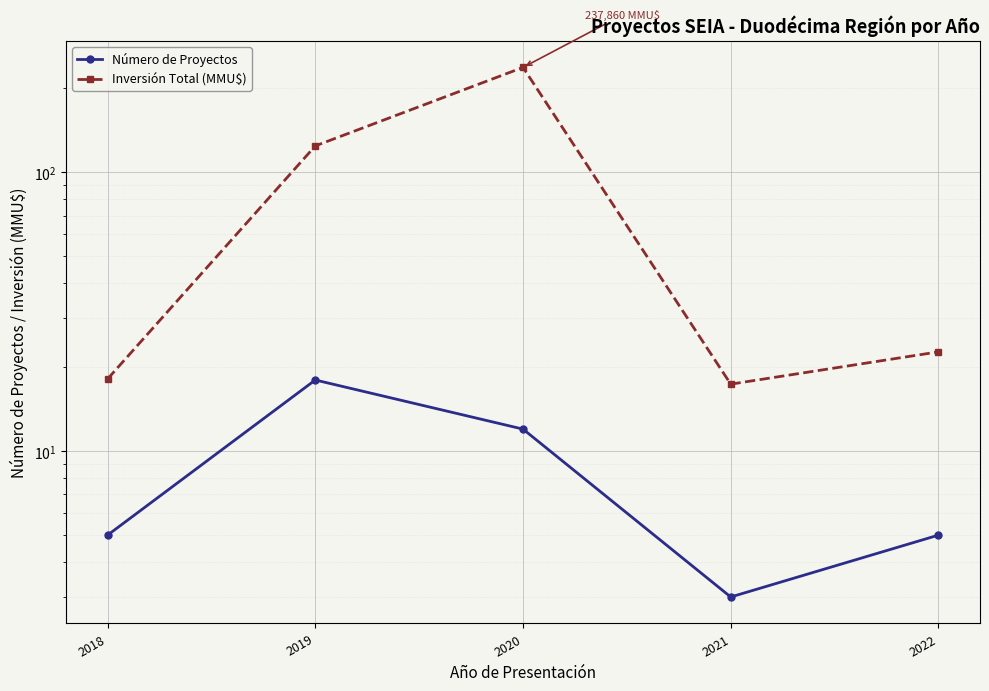

At which label does Número de Proyectos first exceed 5?

2019